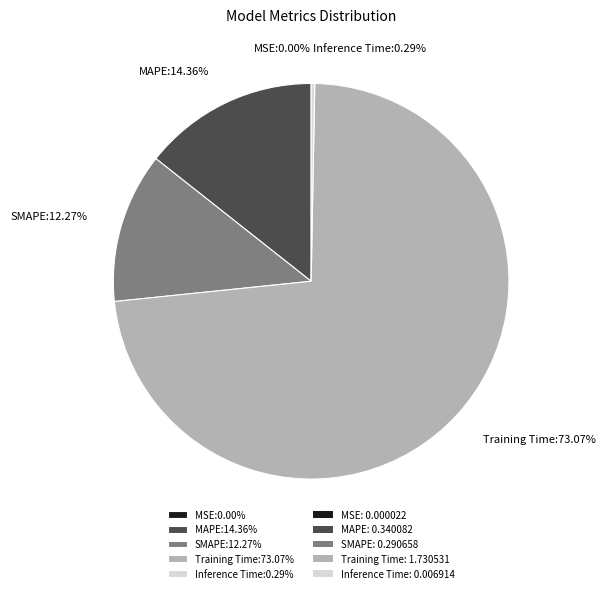

The Inference Time slice represents 0% of the pie. True or false?

True